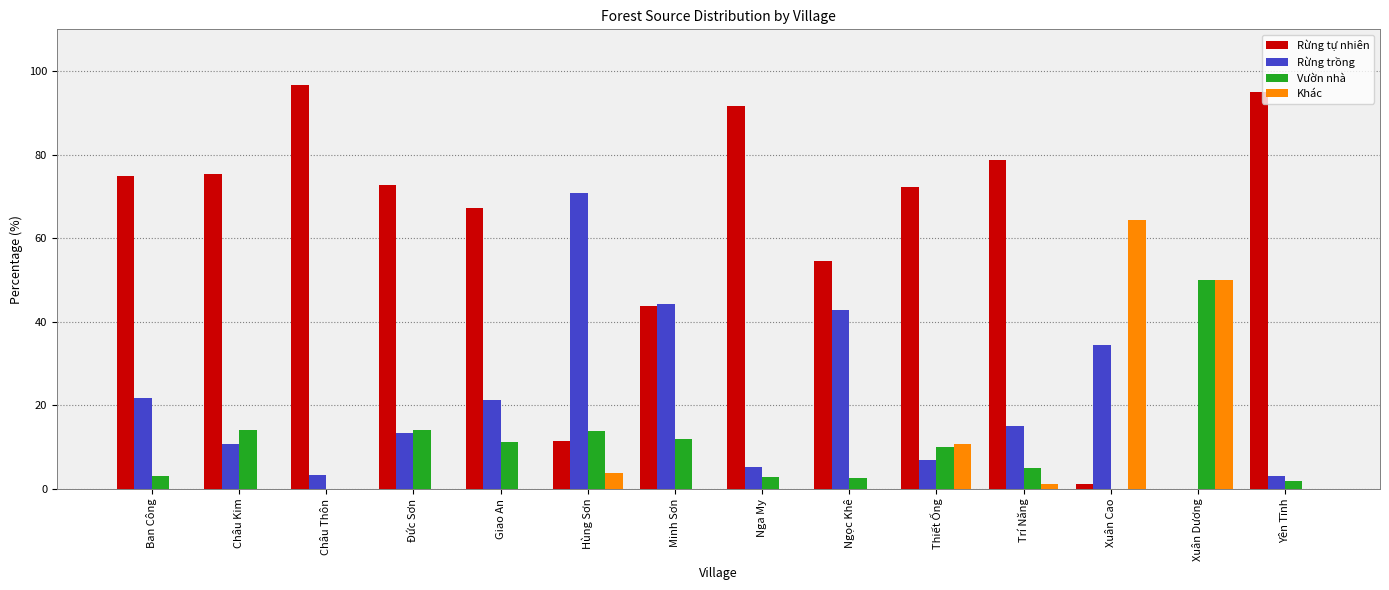

What is the difference between the Vườn nhà values at Yên Tĩnh and Xuân Dương?

48.1